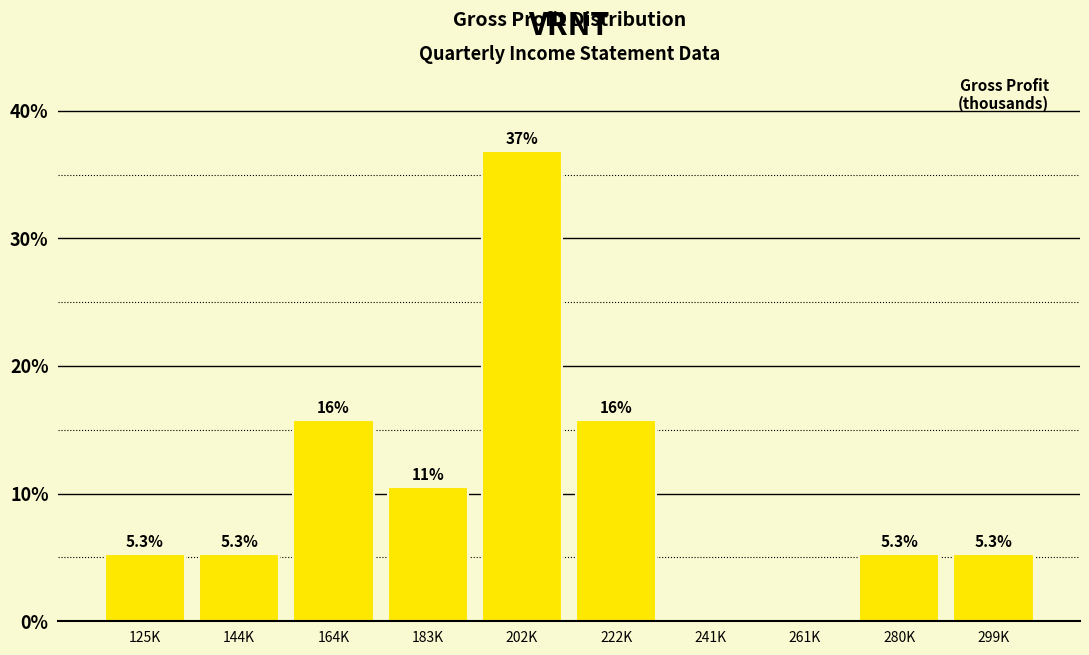

Reading left to right, what are all the values shown in this chart?

125K=5.3	144K=5.3	164K=15.8	183K=10.5	202K=36.8	222K=15.8	241K=0.0	261K=0.0	280K=5.3	299K=5.3